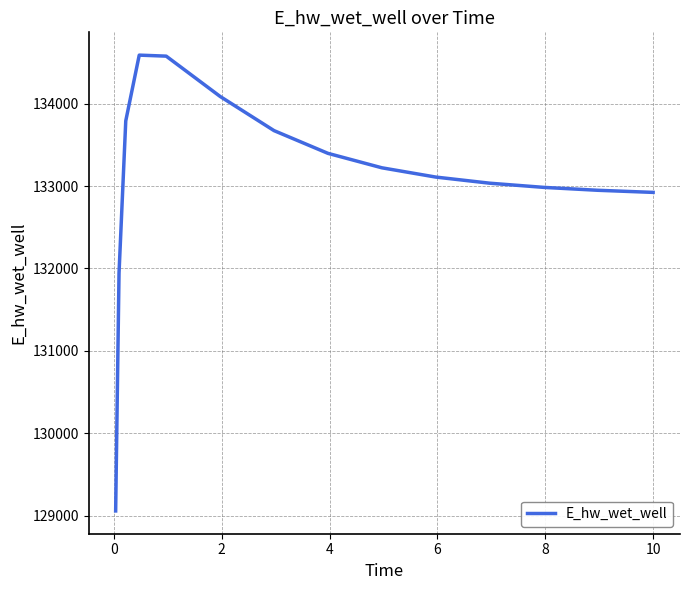

What is the difference between the maximum and minimum values?

5533.7